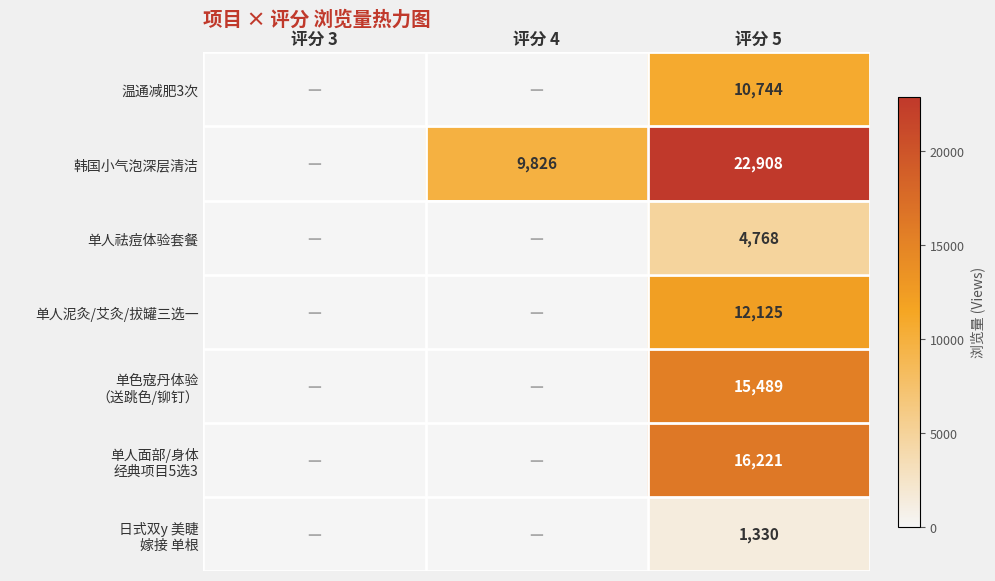

What is the difference between the highest and lowest values at 评分 5?

21578